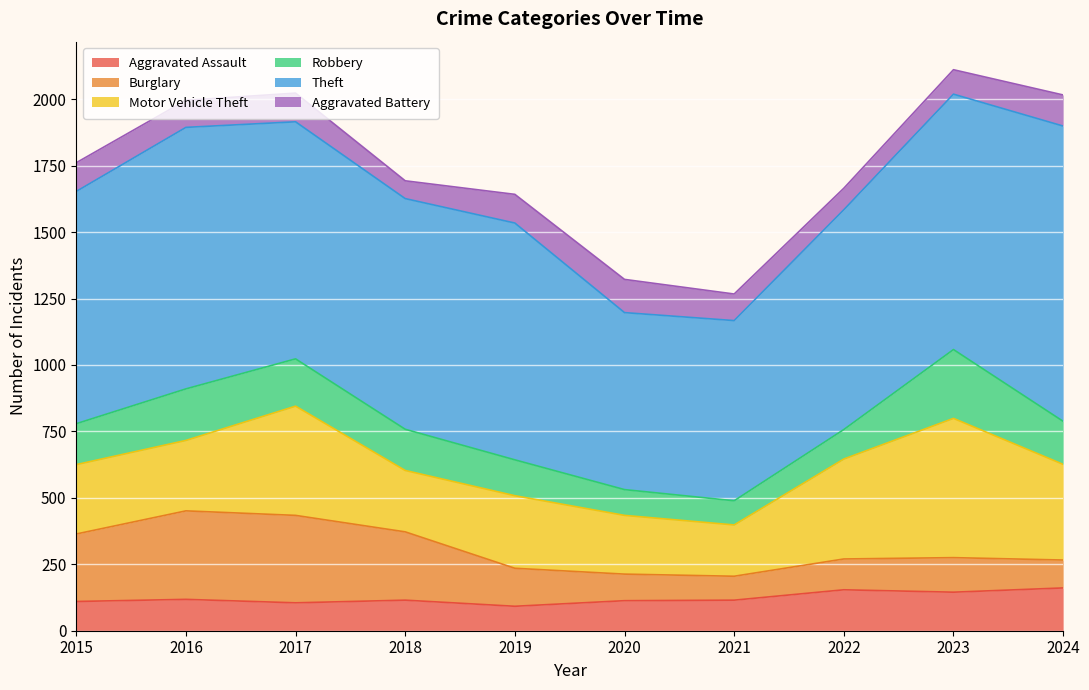

The Aggravated Assault series shows 58 at 2020. True or false?

False